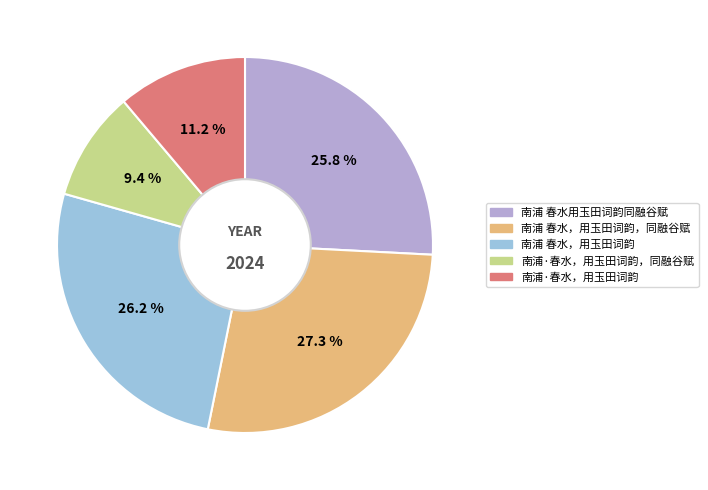

Is there a majority slice in this chart?

No